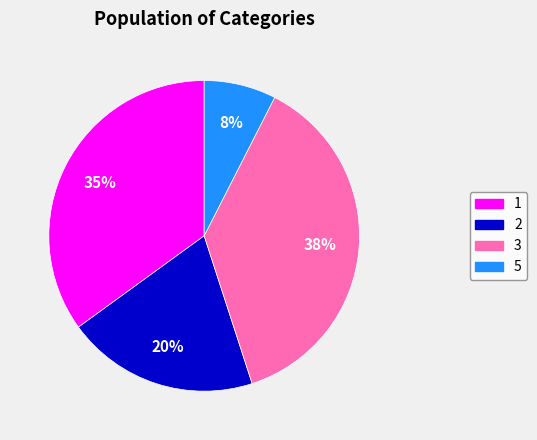

Combined, do 2 and 1 account for over 50%?

Yes